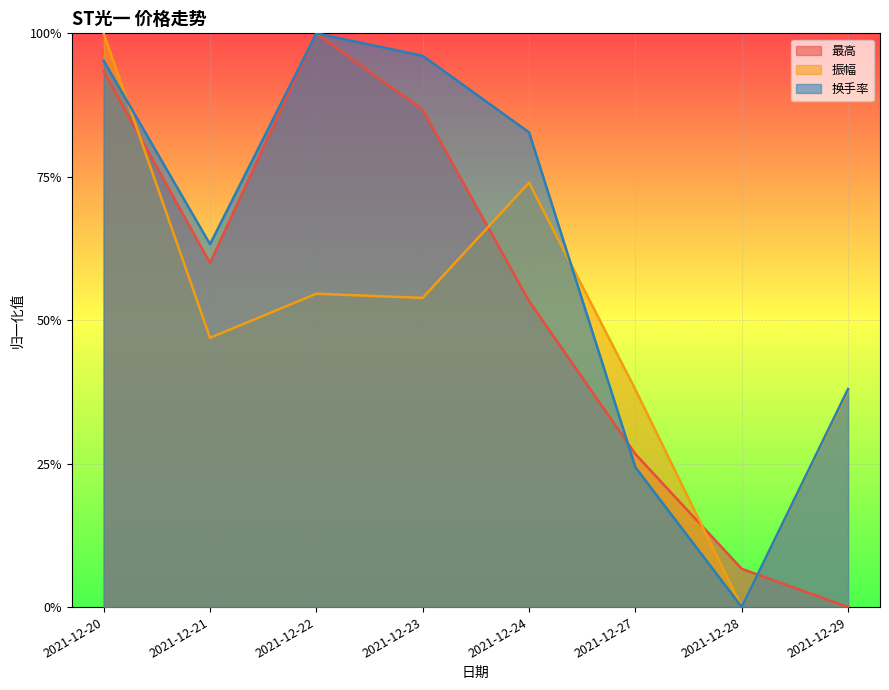

Which series has the largest range (max minus min)?

最高